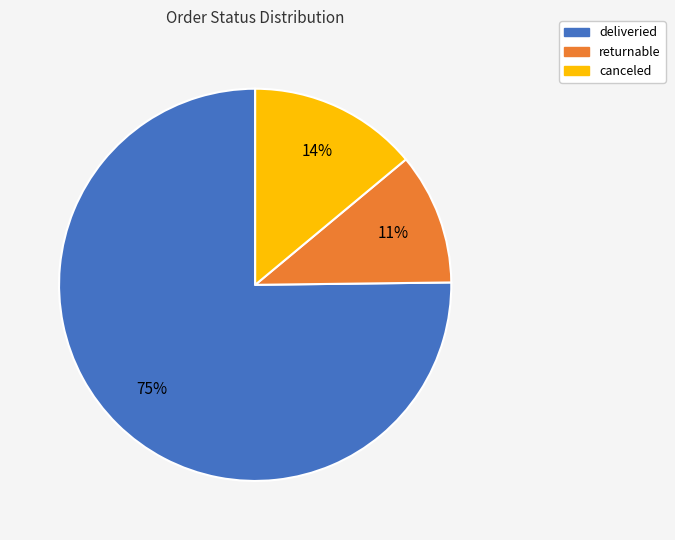

What is the ratio of the value at canceled to the value at returnable?

1.3